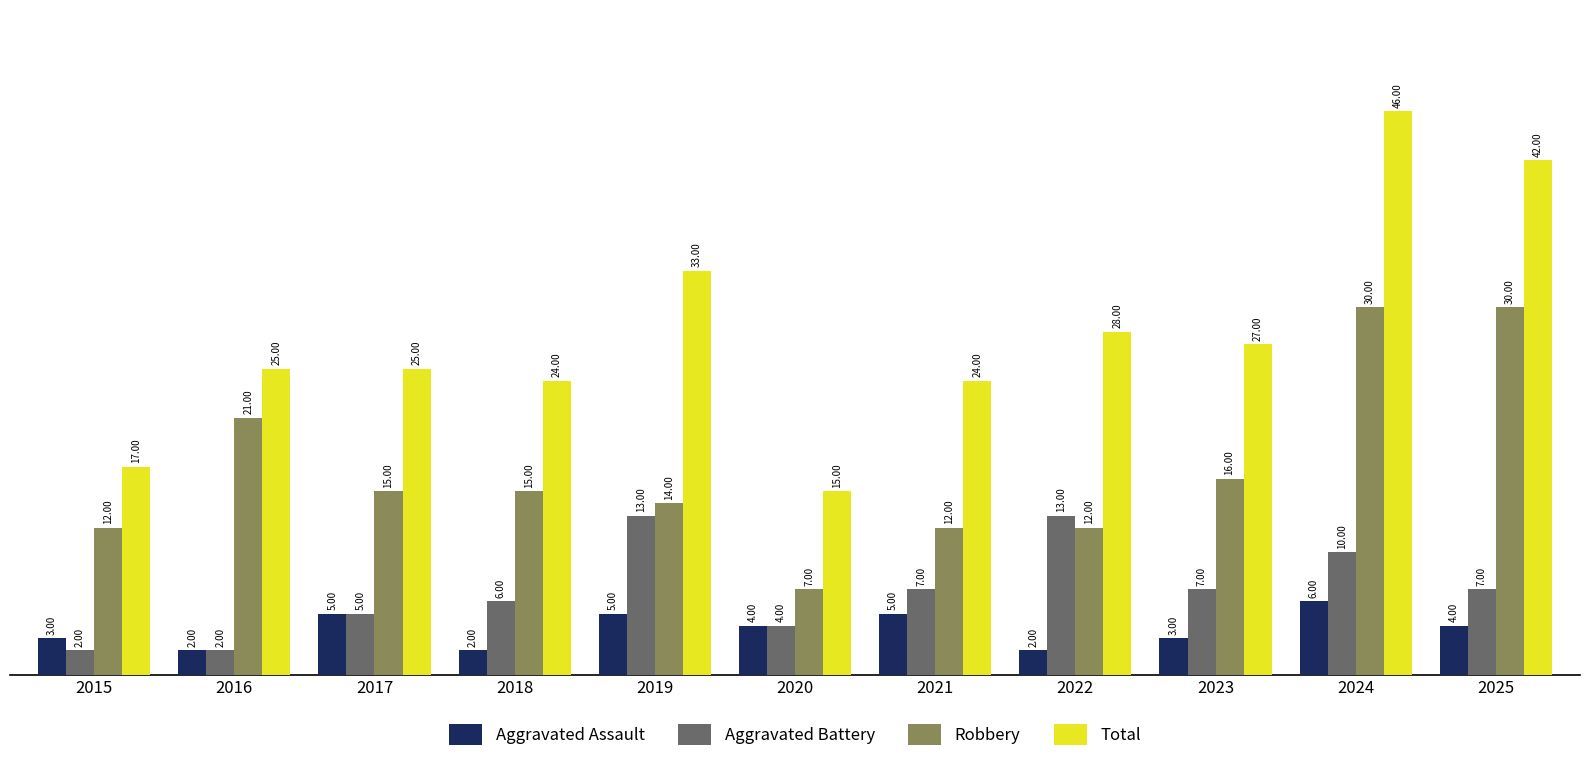

List the series in order of their peak value, lowest first.

Aggravated Assault, Aggravated Battery, Robbery, Total